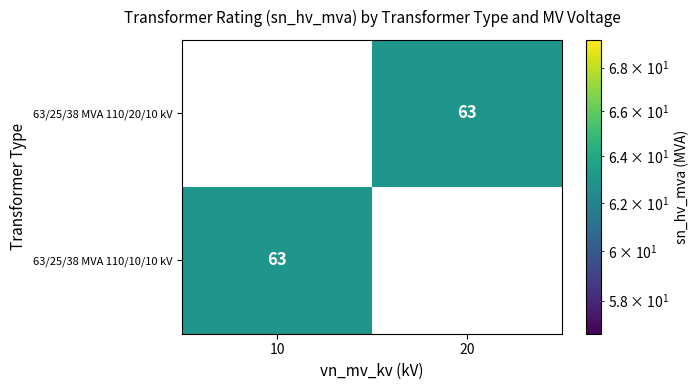

What is the sum of all 63/25/38 MVA 110/20/10 kV values?

63